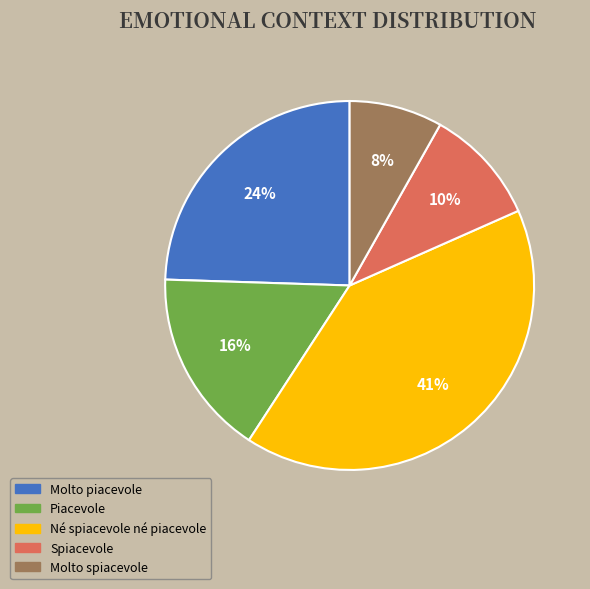

Is there a majority slice in this chart?

No